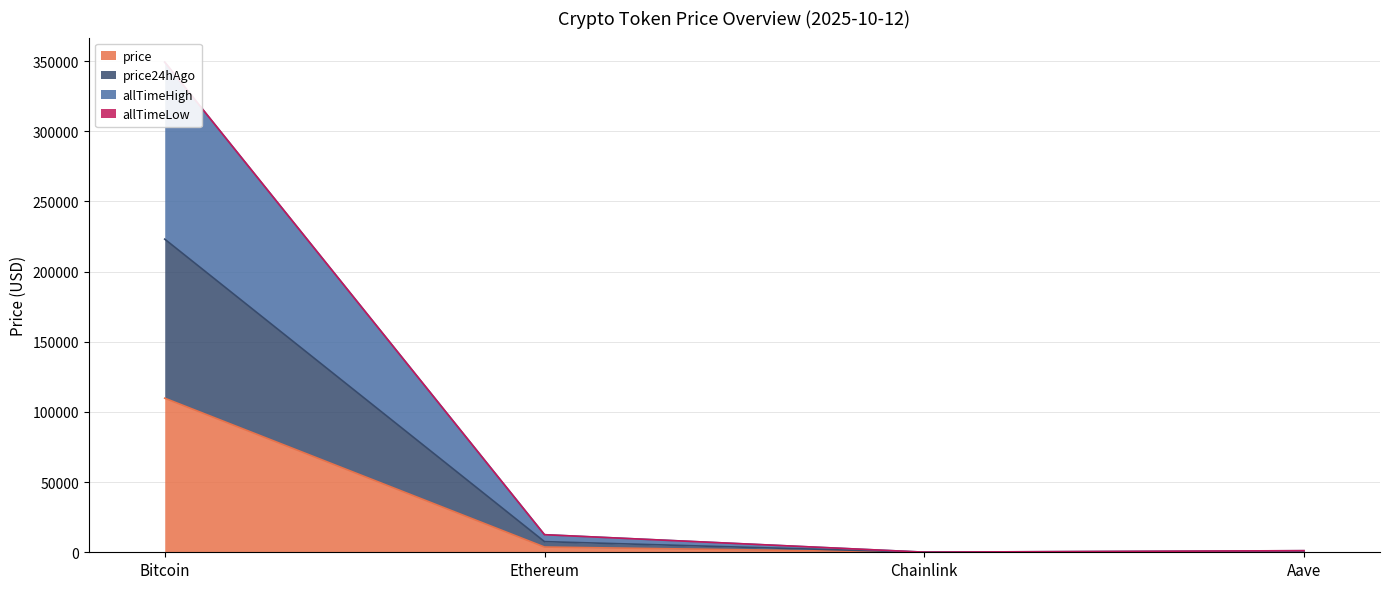

Which has a higher value, Aave or Ethereum?

Ethereum